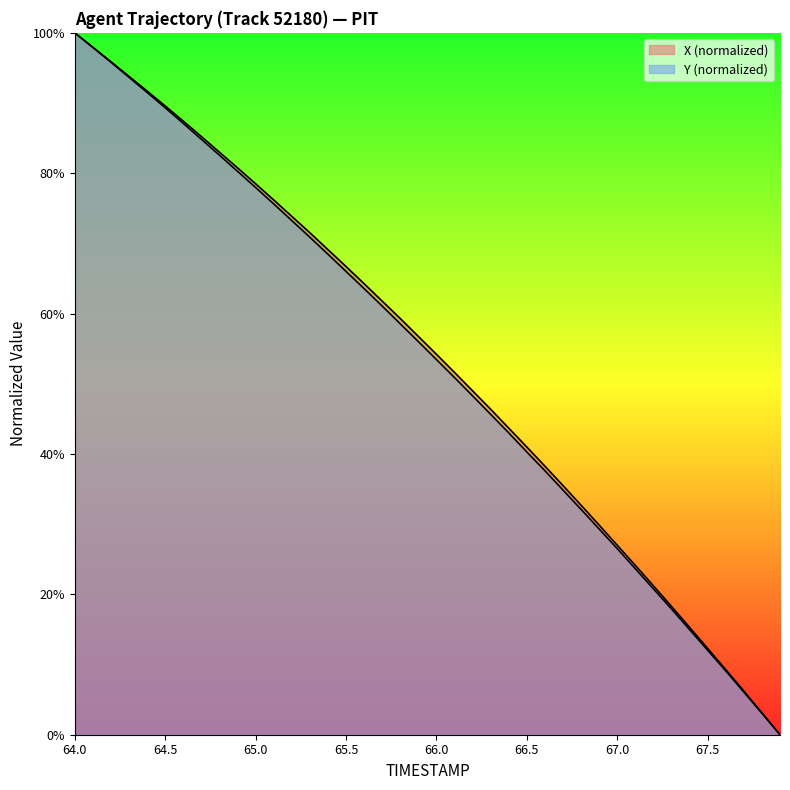

Rank the categories by X value from highest to lowest.

64.0, 64.1, 64.2, 64.3, 64.4, 64.5, 64.6, 64.7, 64.8, 64.9, 65.0, 65.1, 65.2, 65.3, 65.4, 65.5, 65.6, 65.7, 65.8, 65.9, 66.0, 66.1, 66.2, 66.3, 66.4, 66.5, 66.6, 66.7, 66.8, 66.9, 67.0, 67.1, 67.2, 67.3, 67.4, 67.5, 67.6, 67.7, 67.8, 67.9